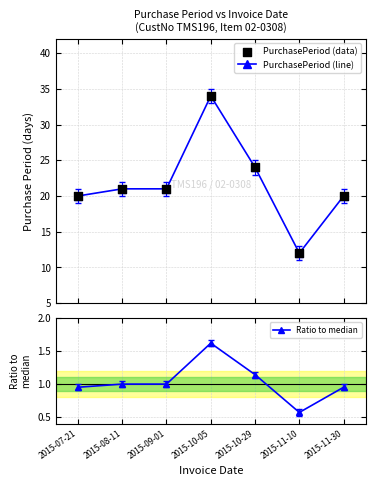

At which category is the sum across all series the highest?

2015-10-05